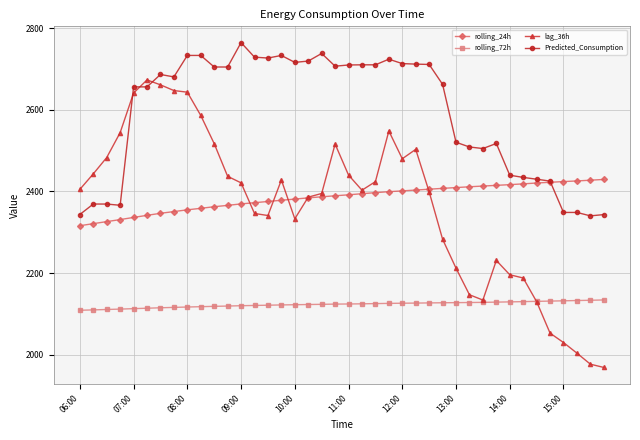

How many distinct data groups are displayed?

4